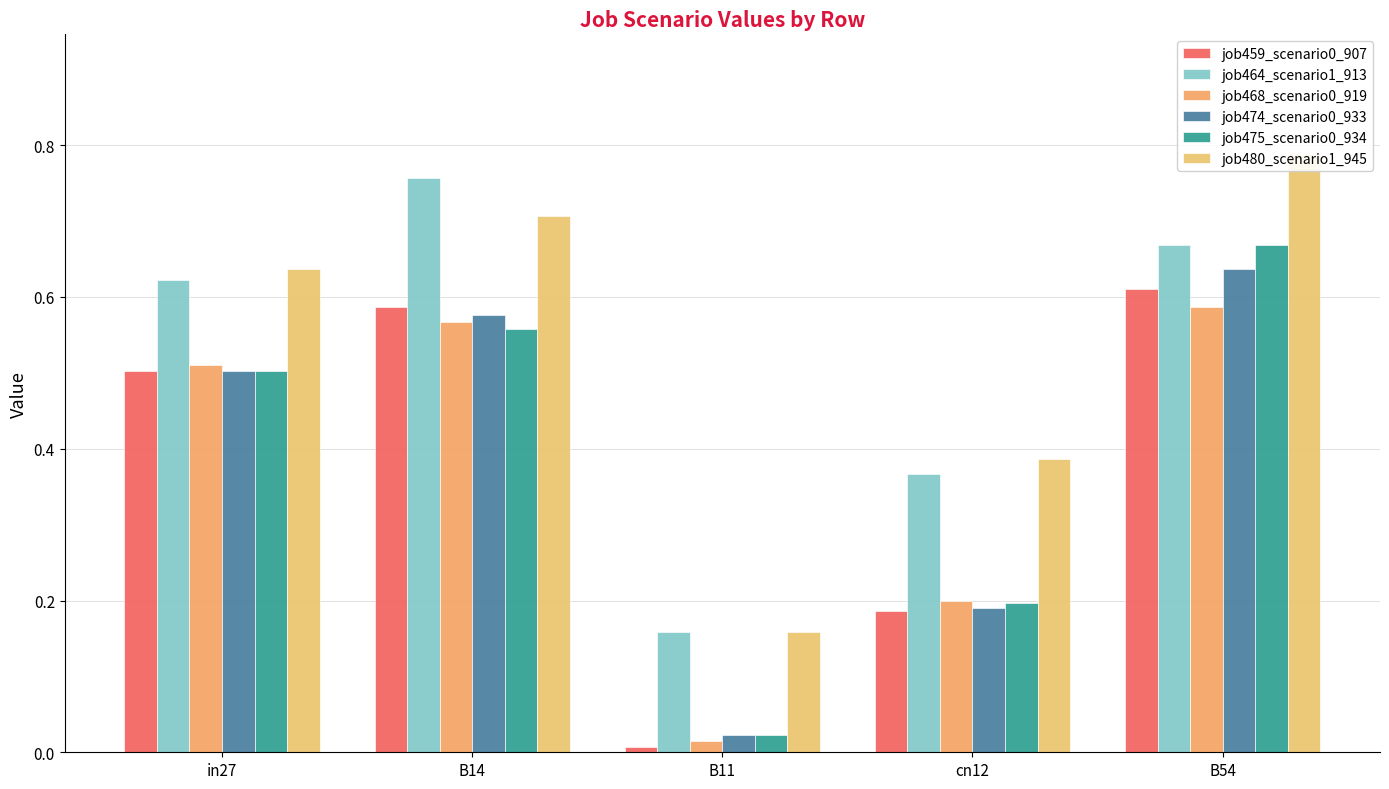

What is the maximum value shown in the chart?

0.8